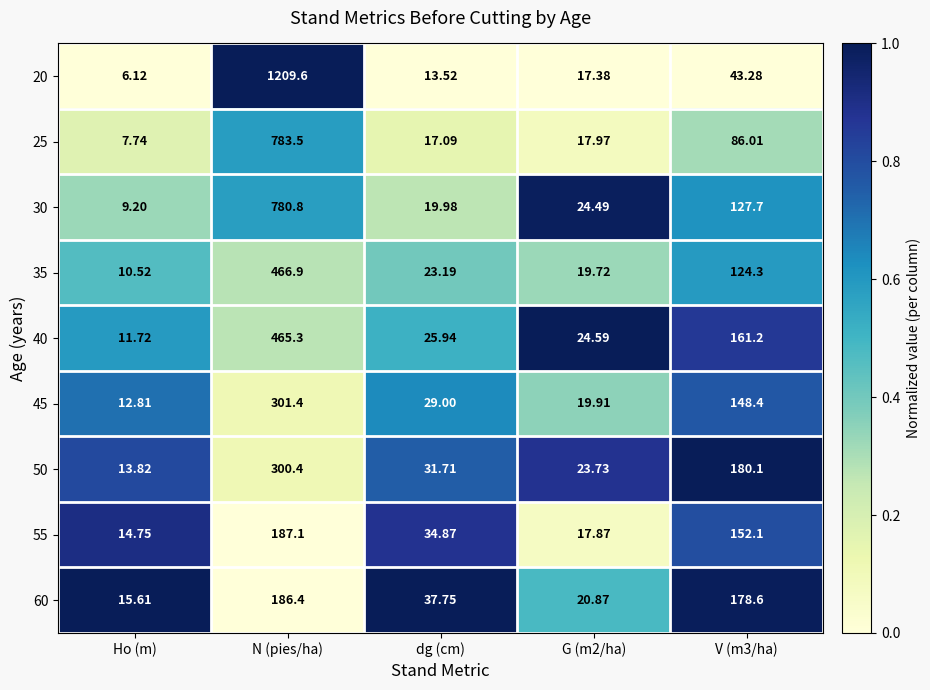

What is the spread (max minus min) of values at dg (cm)?

24.2